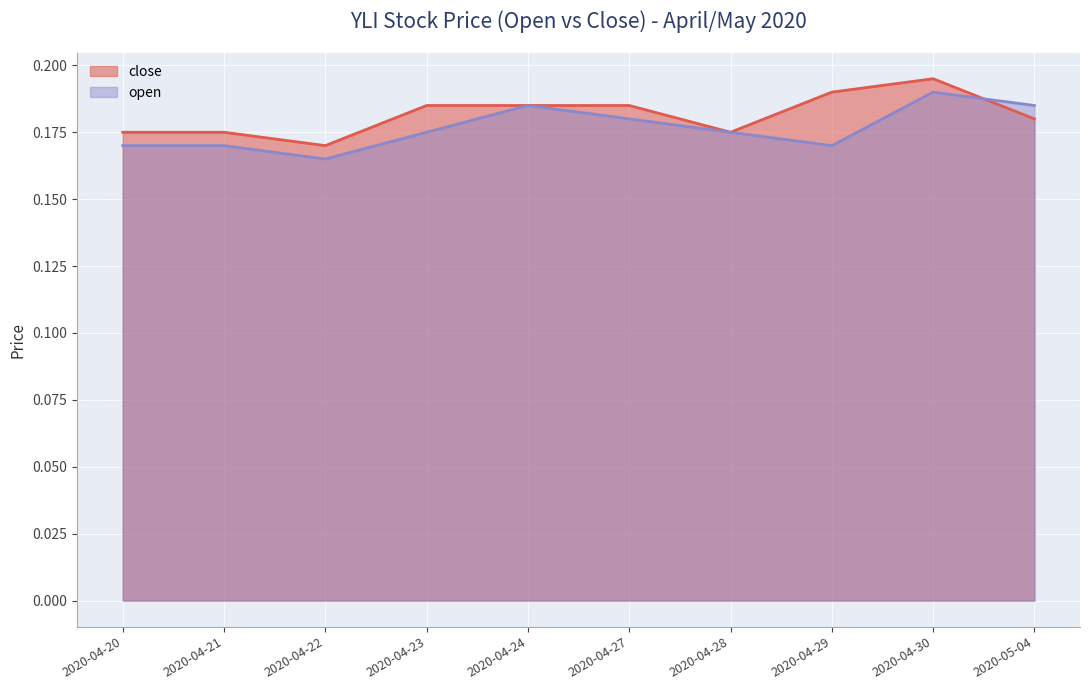

At which category does close reach its first local valley?

2020-04-22